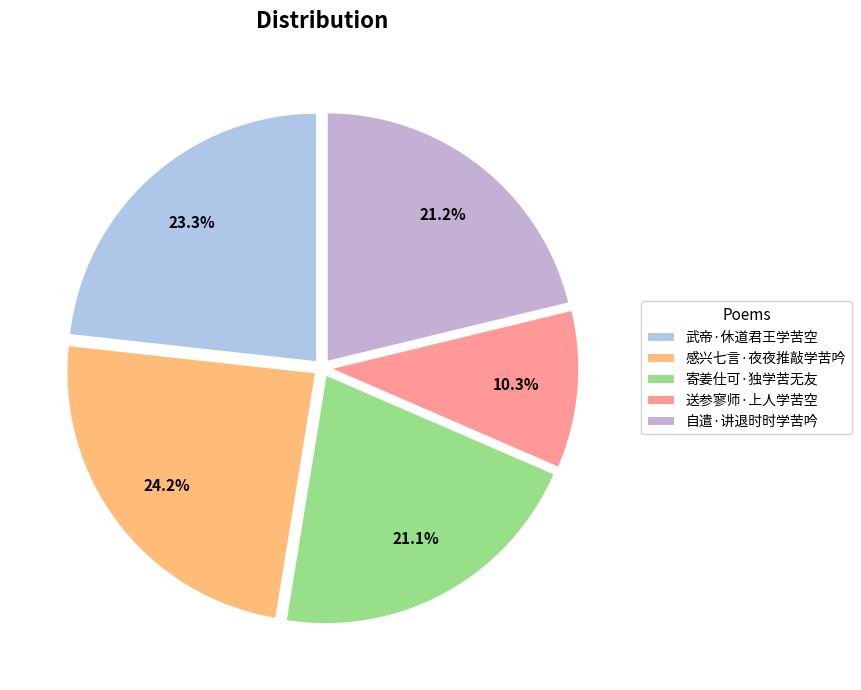

To the nearest percent, what is the combined percentage of 感兴七言·夜夜推敲学苦吟 and 自遣·讲退时时学苦吟?

45%